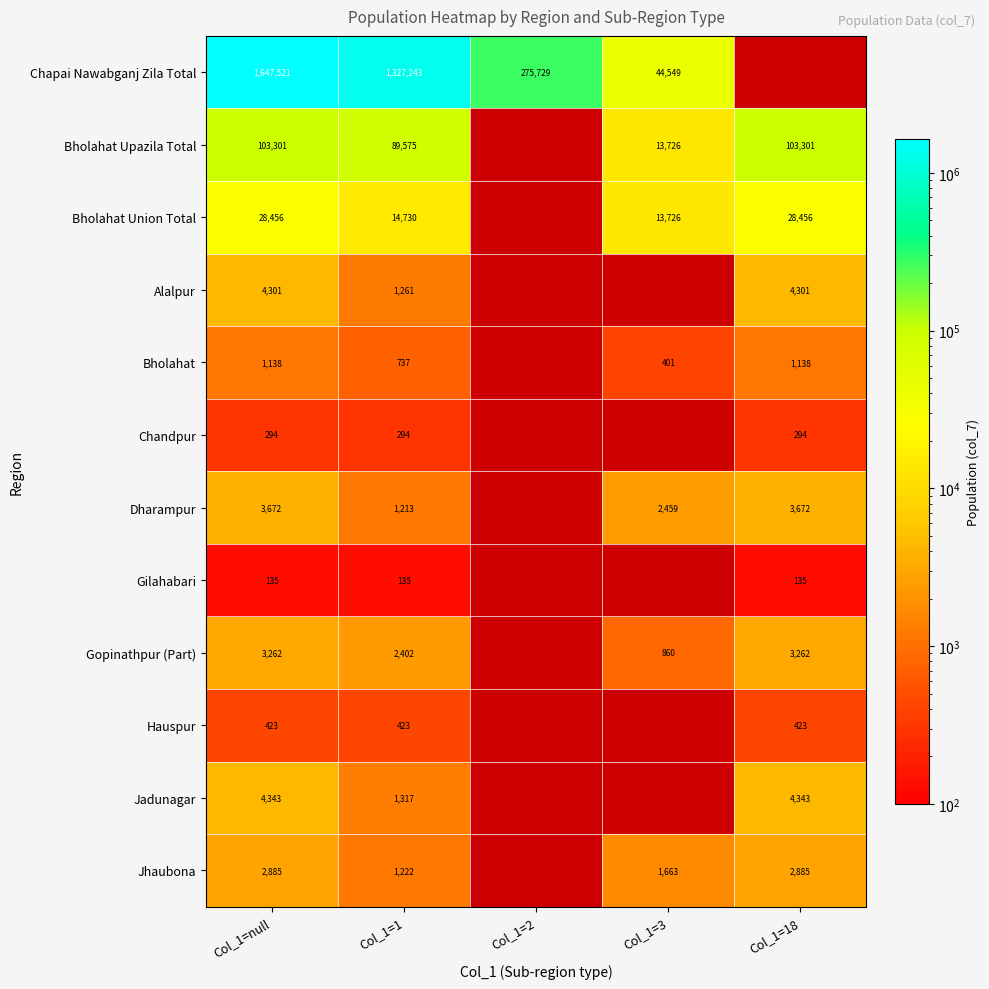

Which category has the lowest value across all series?

Col_1=null